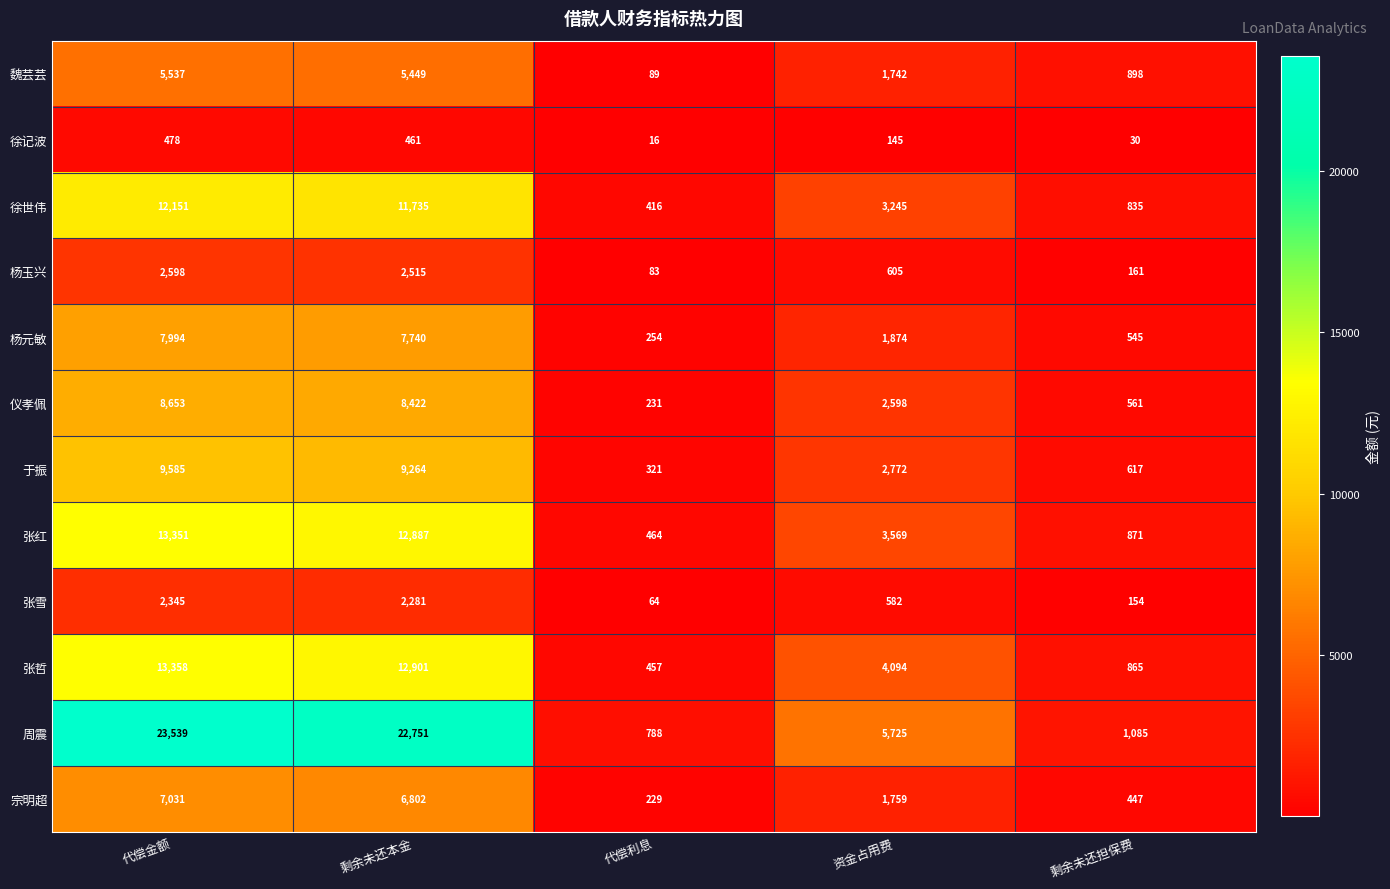

What is the total value across all series at 代偿利息?

3412